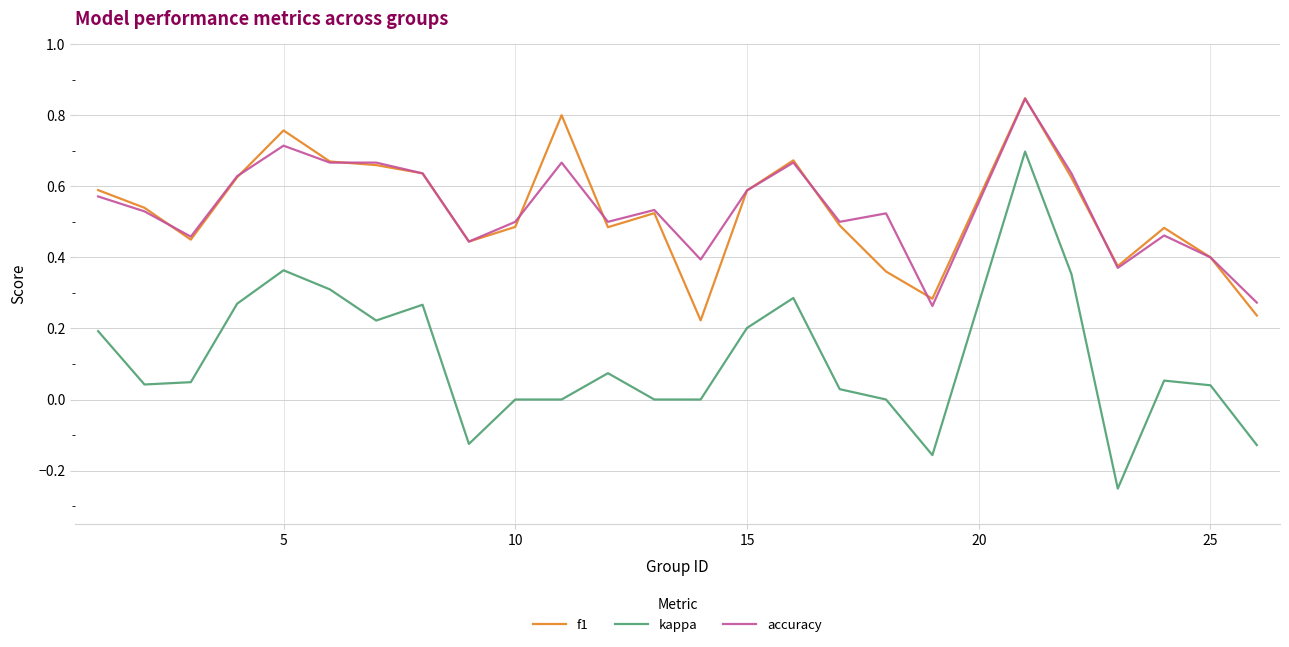

True or false: kappa and f1 intersect in this chart.

False